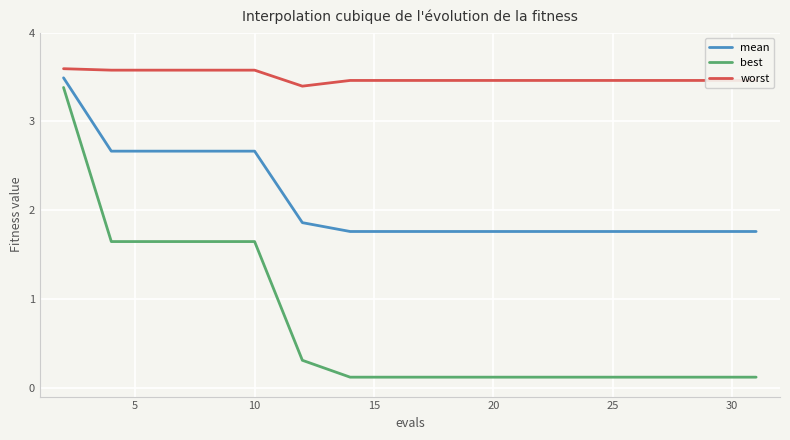

Which series has the largest range (max minus min)?

best